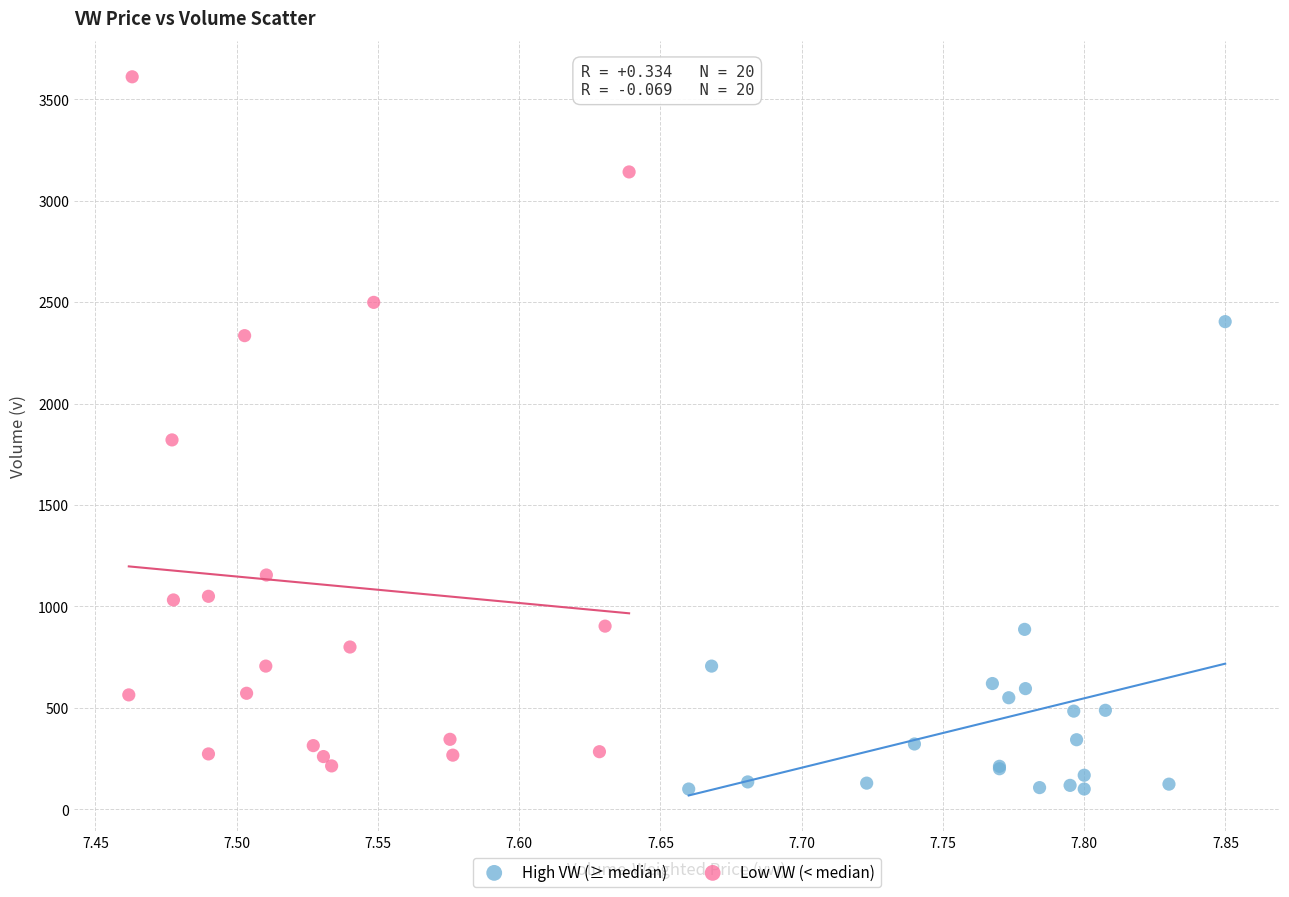

Which series contains the highest Y value?

Low VW (< median)